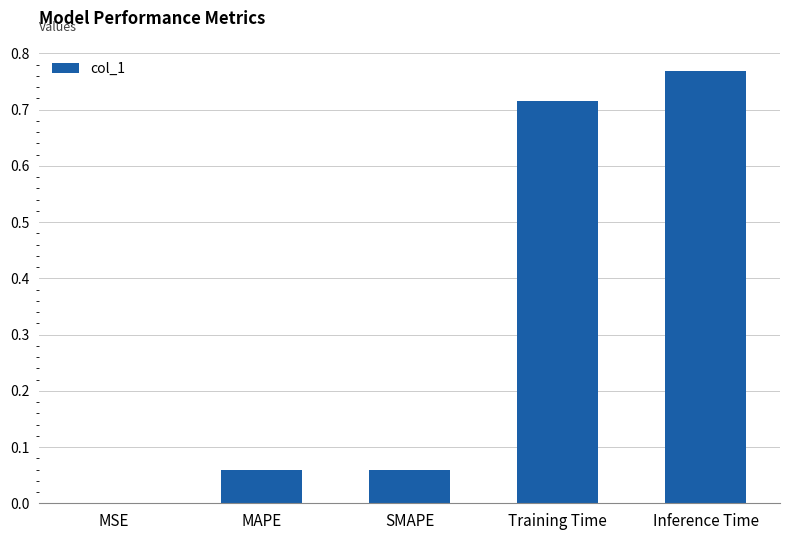

At which category does the chart reach its peak across all series?

Inference Time